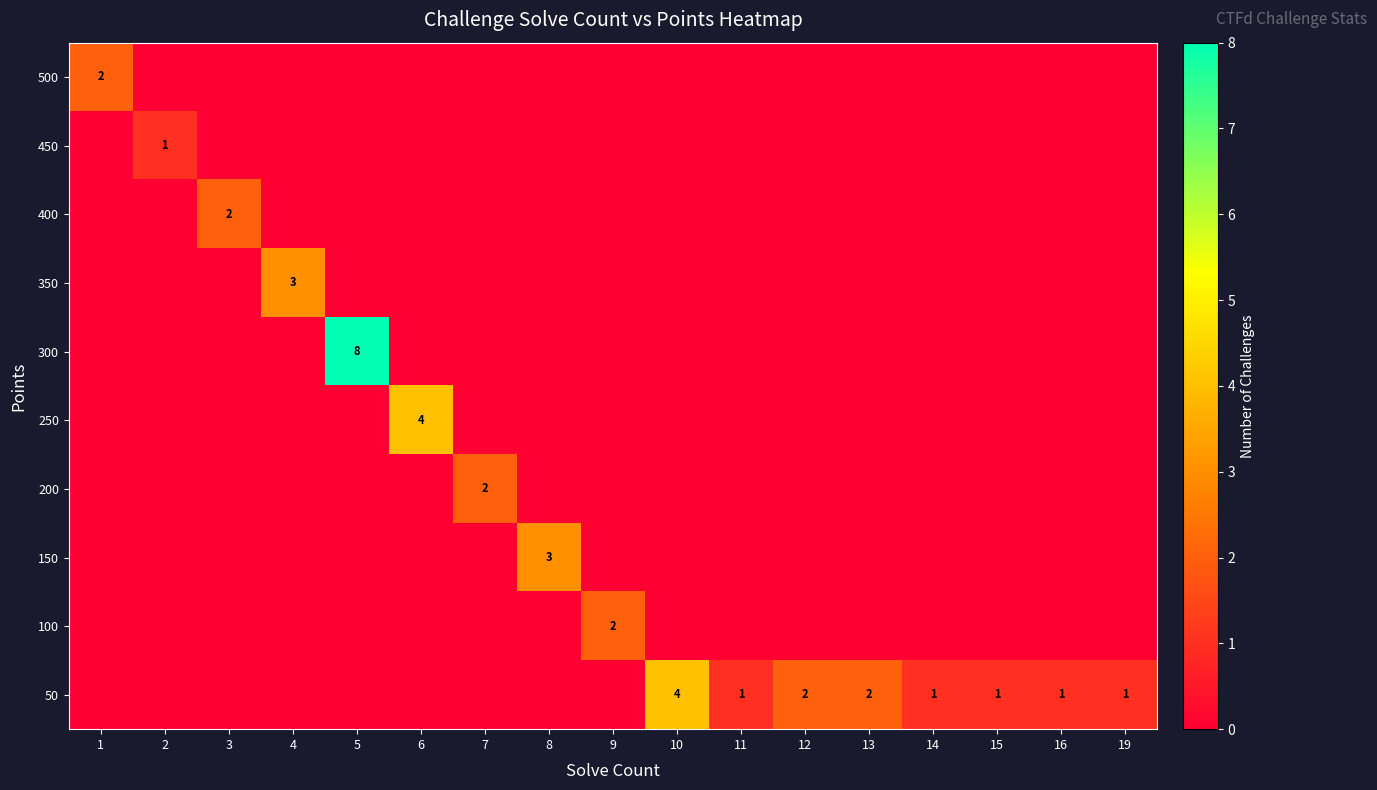

At which category is the sum across all series the highest?

5